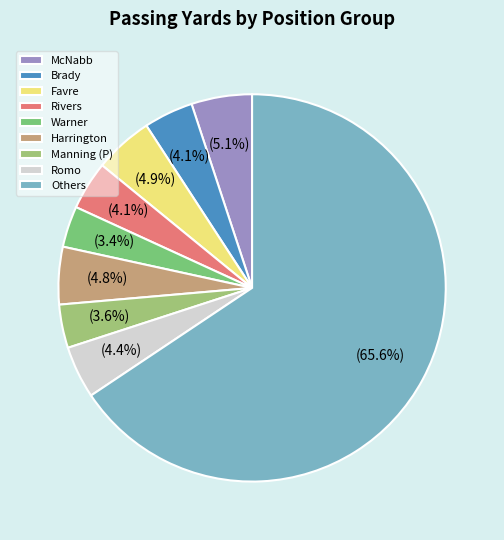

Which slice is the largest?

Others